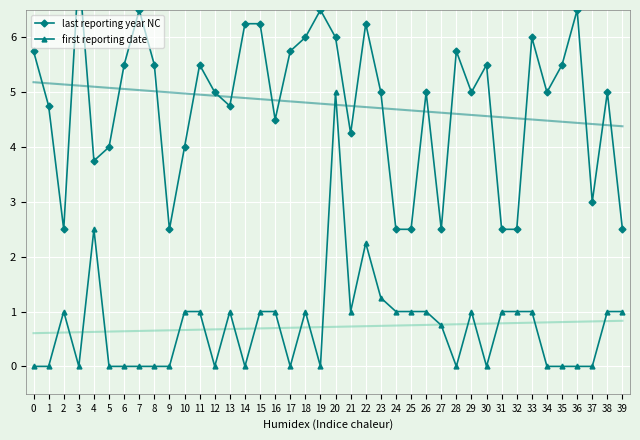

True or false: first reporting date and last reporting year NC intersect in this chart.

False